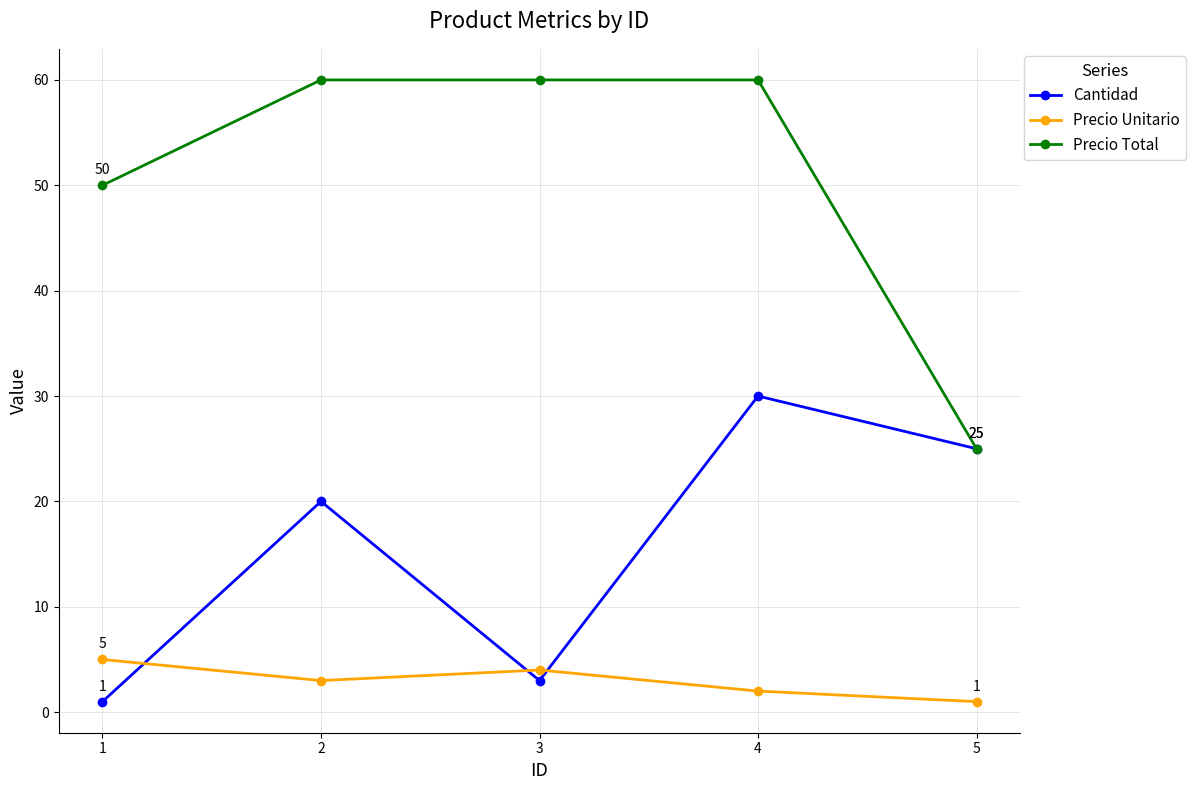

Where is the first local maximum for Precio Unitario?

3